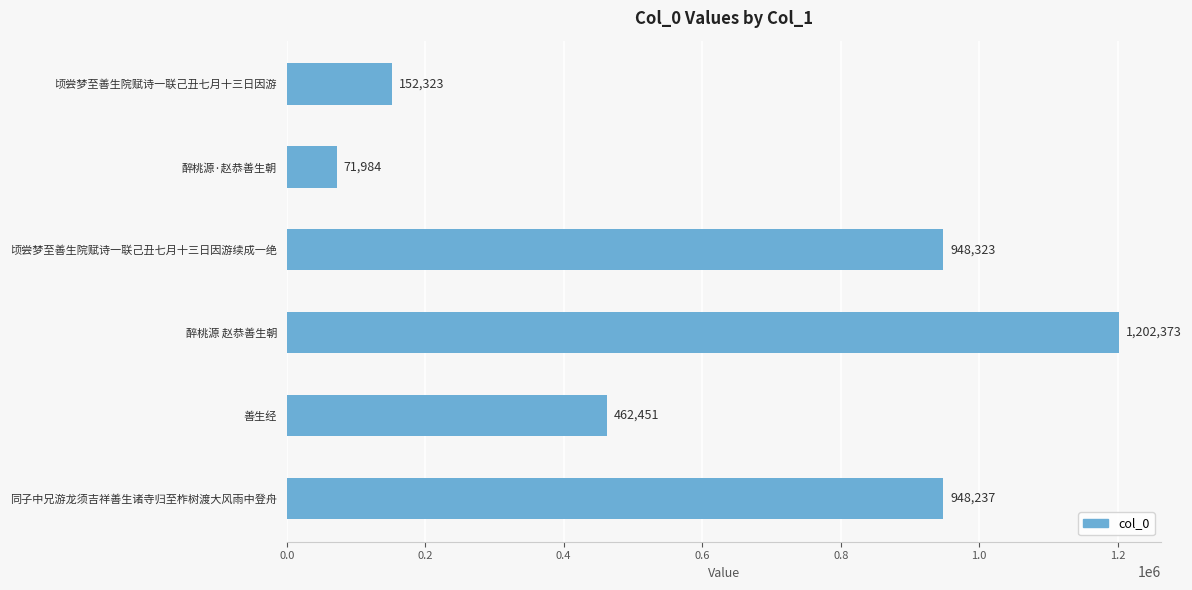

What is the difference between the maximum and minimum values?

1130389